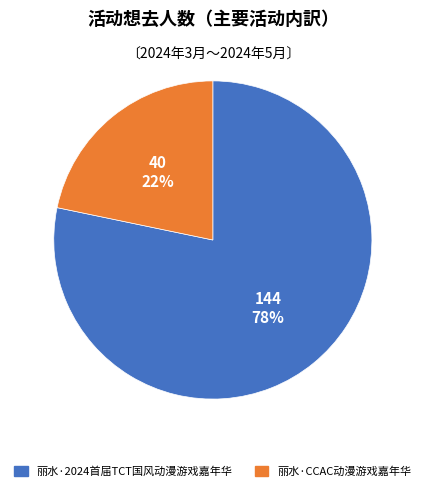

Approximately how many times larger is the value at 丽水·CCAC动漫游戏嘉年华 compared to 丽水·2024首届TCT国风动漫游戏嘉年华?

0.3